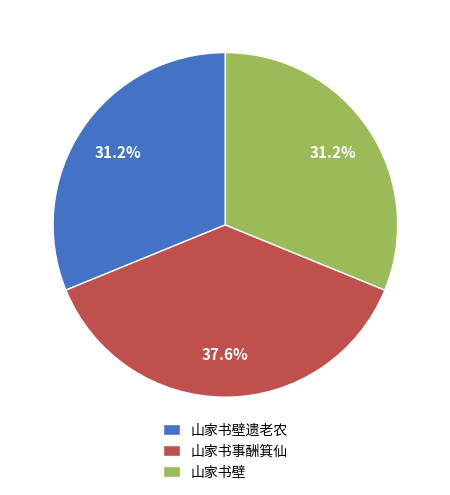

Does 山家书事酬箕仙 account for over 50% of the chart?

No